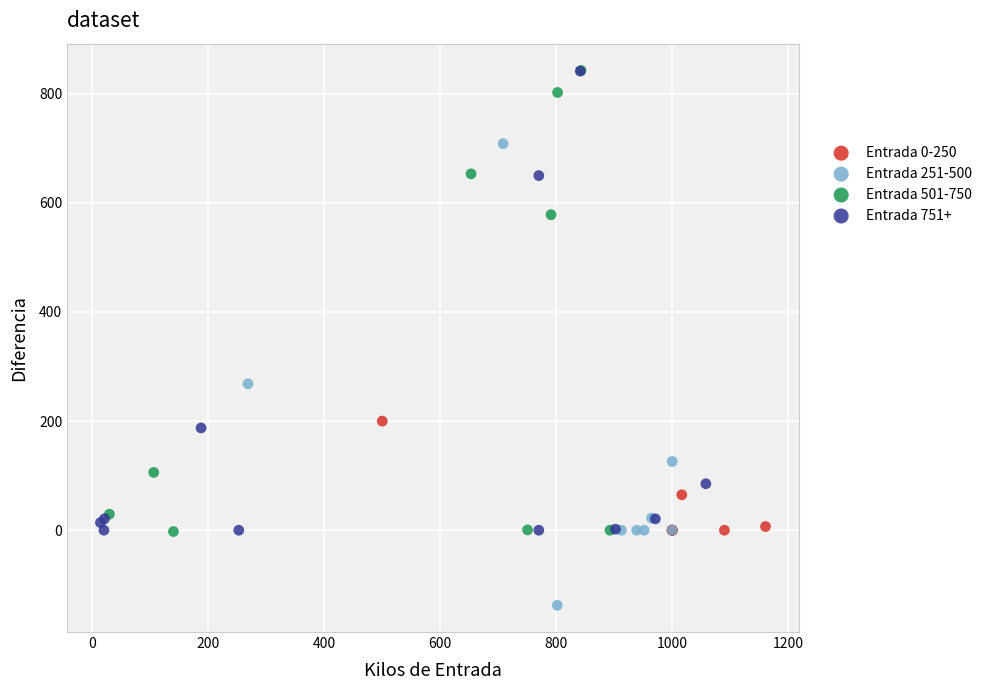

Which series contains the lowest Y value?

Entrada 251-500